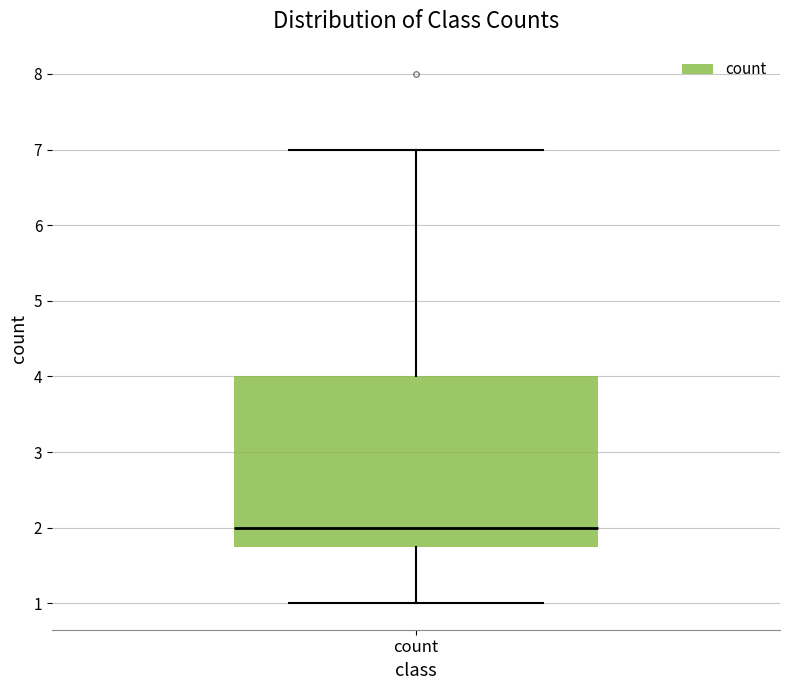

Transcribe this box plot: give where the median line is, the range the box spans, and where the two whiskers end, as read against the y-axis. The values are not printed on the chart, so give them approximately, as read against the axis.

median 2.0, box 1.8 to 4.0, whiskers 1.0 to 7.0